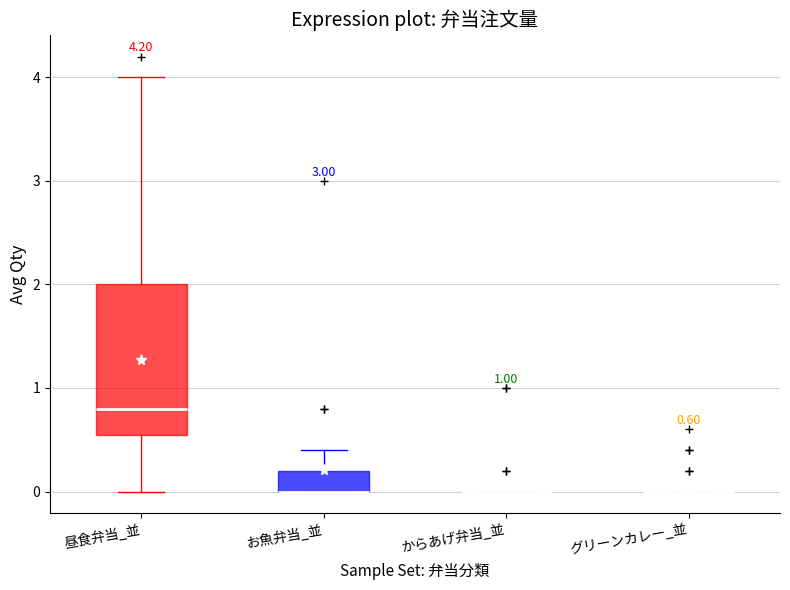

Comparing the boxes themselves (not the whiskers), which one is the tallest?

昼食弁当_並